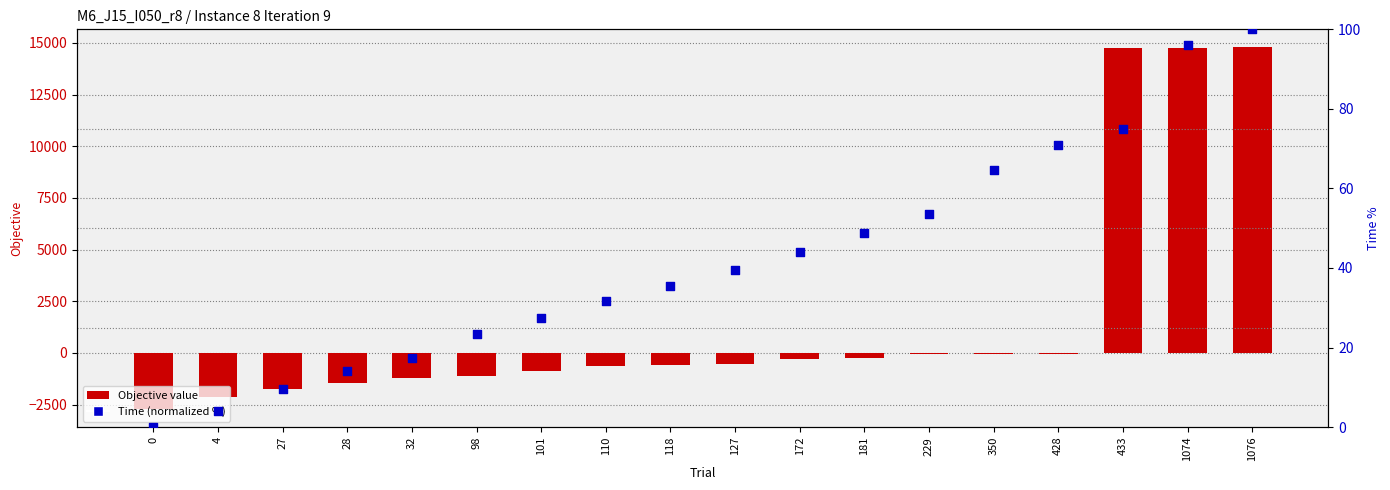

Which series has the largest Y range (max minus min)?

Objective